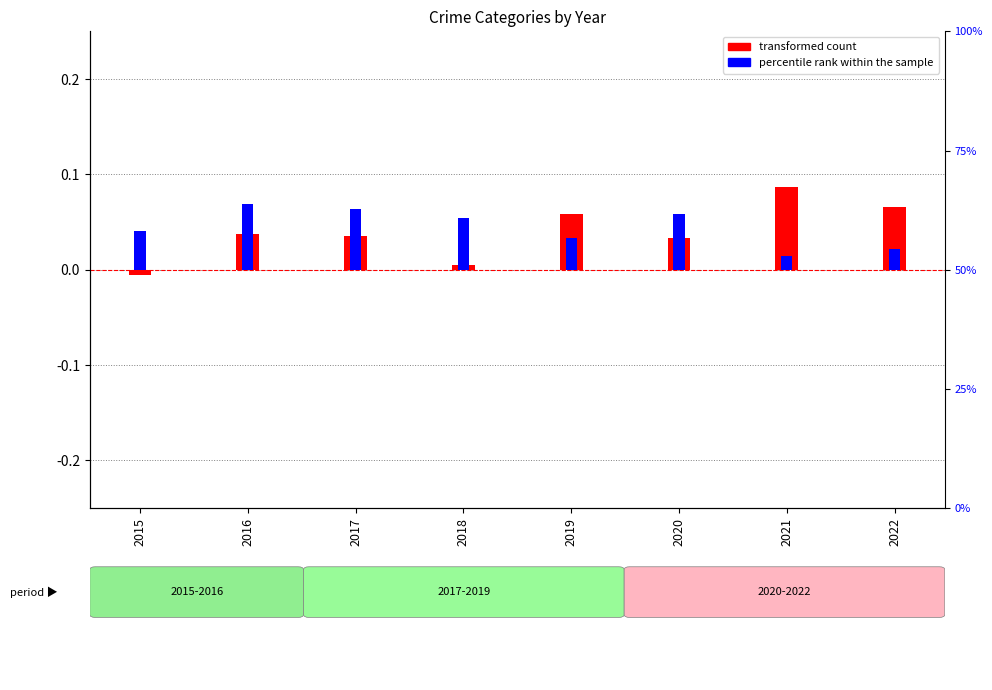

At which label does percentile rank within the sample reach its minimum?

2021